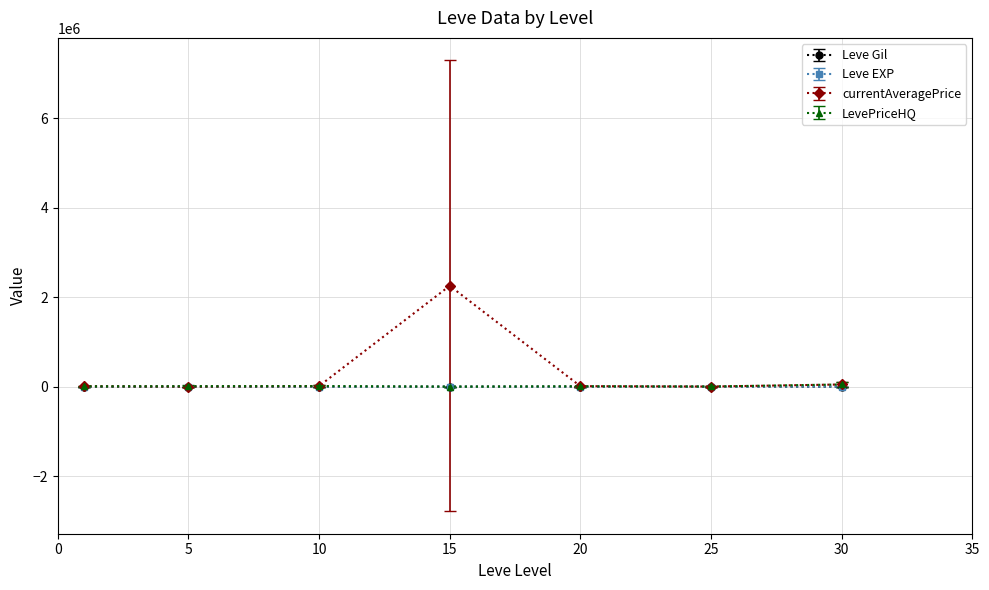

True or false: Leve Gil has more than 0 interior local peaks.

True